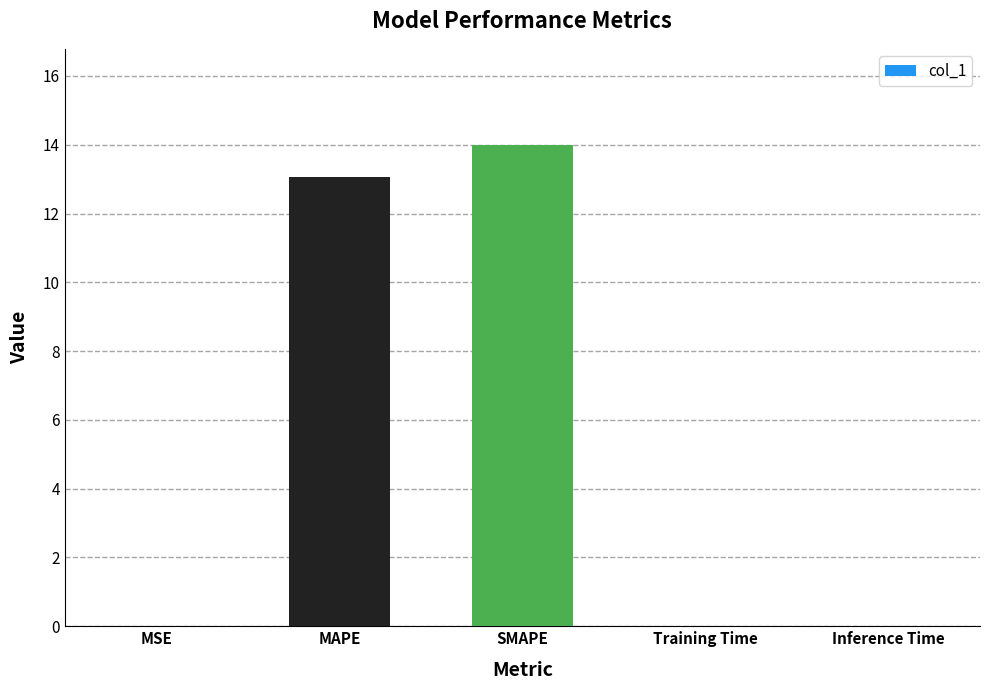

What is the greatest value displayed?

14.0